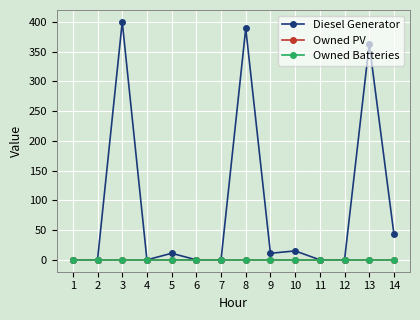

Is it true that Diesel Generator equals 0 at 1?

True